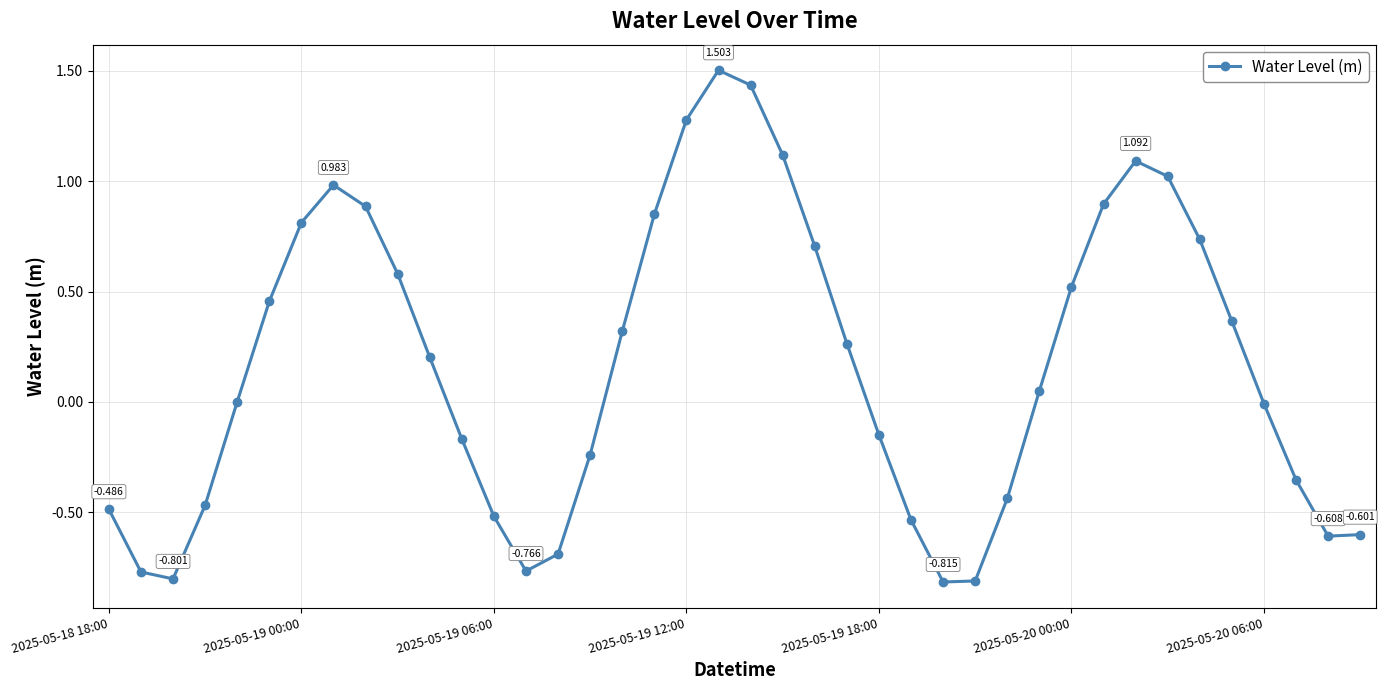

True or false: the data has more than 0 interior local peaks.

True